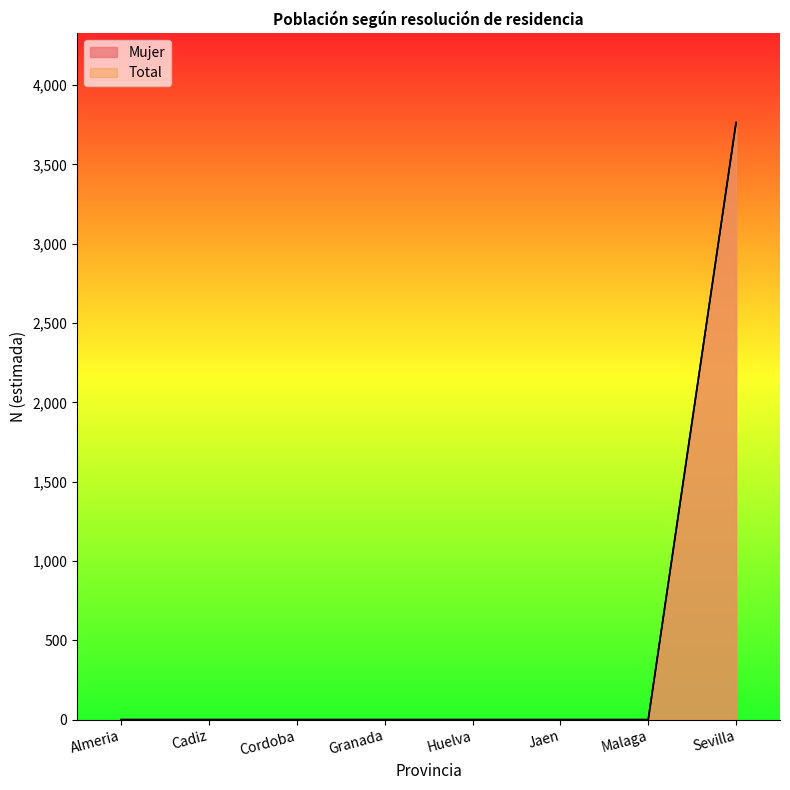

At which category does the chart reach its minimum across all series?

Almeria